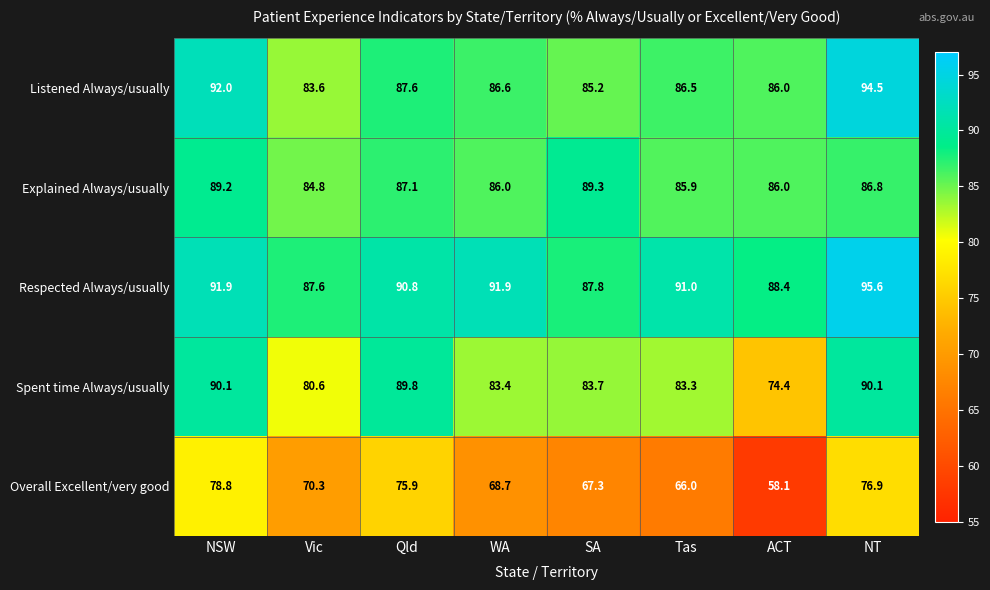

Read the Spent time Always/usually value at NT.

90.1